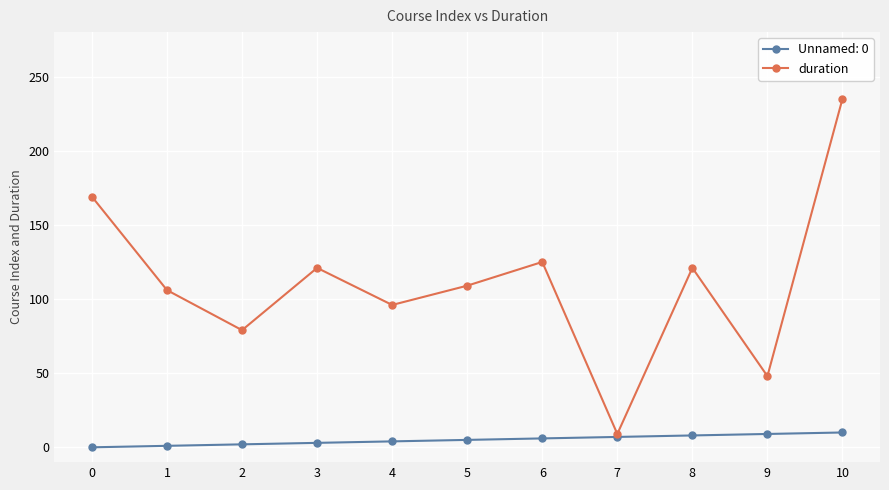

List the series in order of their overall mean, lowest first.

Unnamed: 0, duration